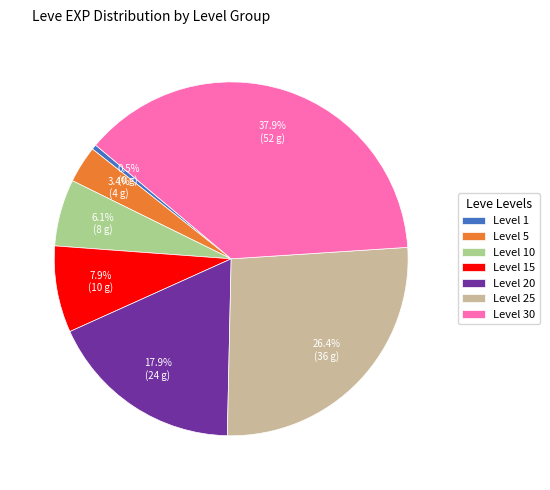

What is the largest slice in the pie chart?

Level 30